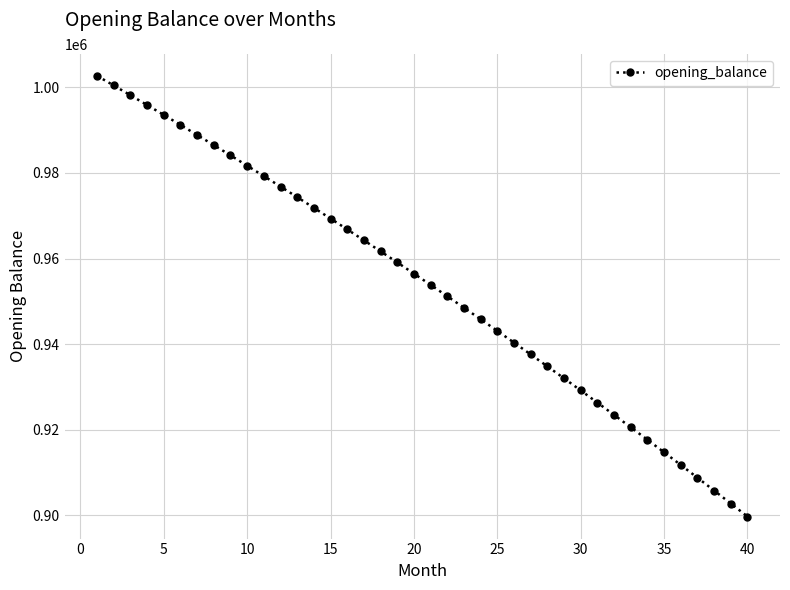

Reading left to right, list all the values displayed in this chart.

1002666.7	1000412.3	998138.8	995846.0	993534.0	991202.5	988851.5	986480.9	984090.6	981680.6	979250.7	976800.9	974331.1	971841.1	969331.0	966800.5	964249.7	961678.3	959086.4	956473.9	953840.5	951186.4	948511.3	945815.1	943097.9	940359.4	937599.6	934818.4	932015.7	929191.4	926345.5	923477.7	920588.0	917676.4	914742.7	911786.8	908808.7	905808.2	902785.2	899739.7